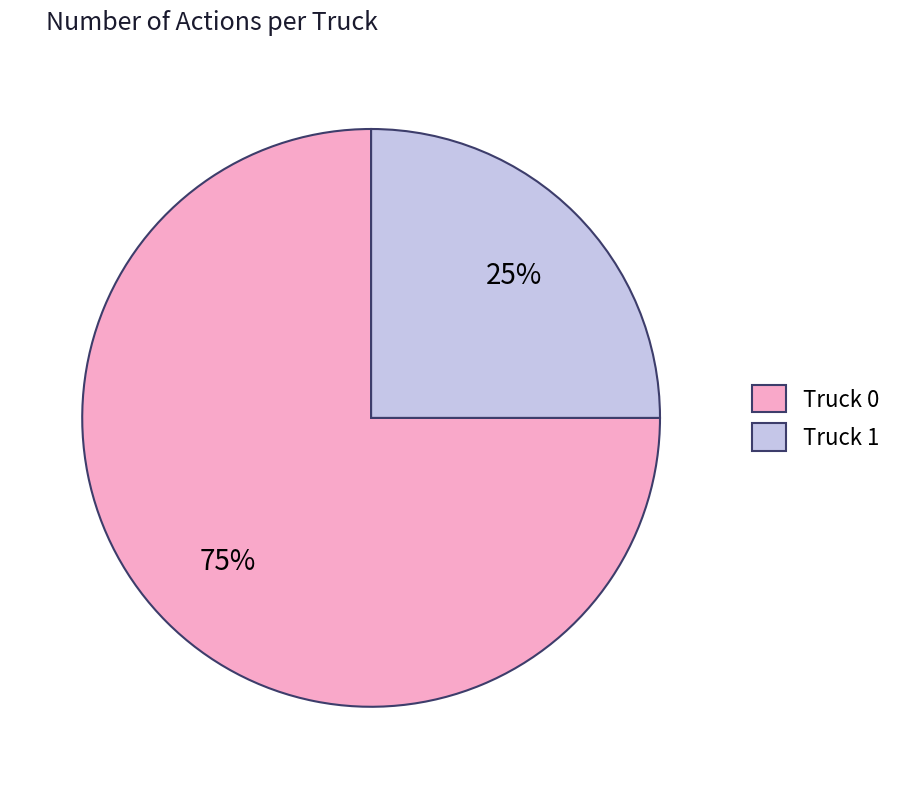

Is there a majority slice in this chart?

Yes